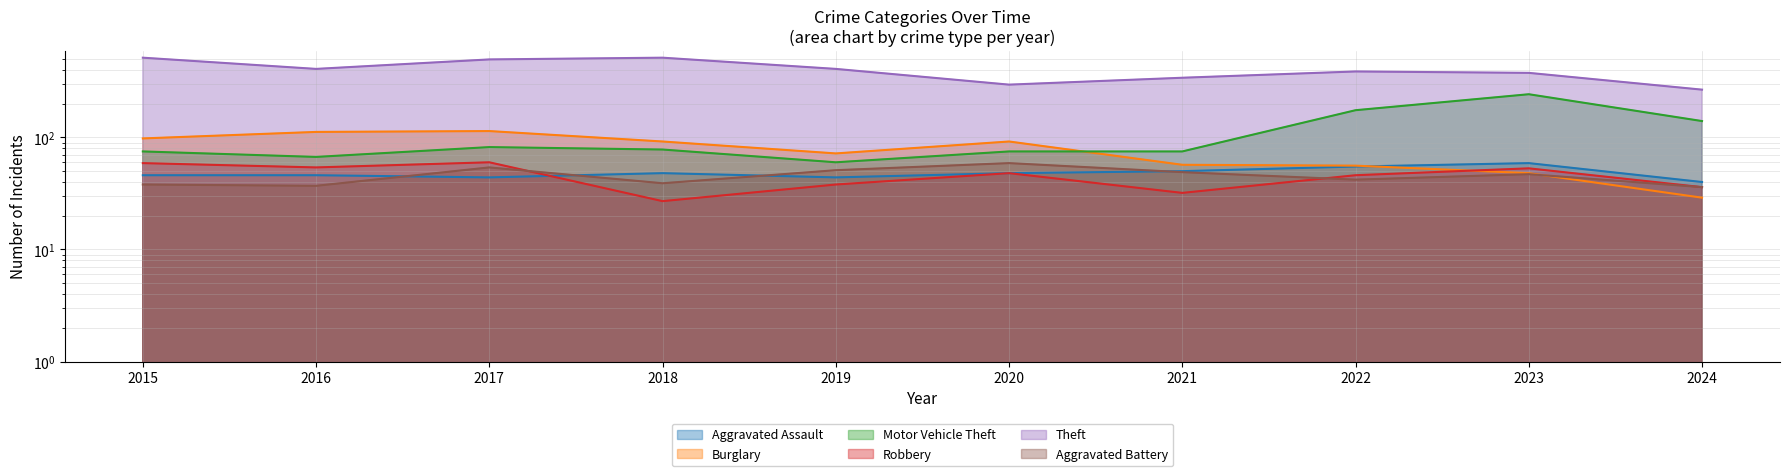

Reading left to right, extract all data points from this chart.

Aggravated Assault: 2015=46	2016=46	2017=44	2018=48	2019=44	2020=48	2021=50	2022=55	2023=59	2024=40
Burglary: 2015=98	2016=112	2017=114	2018=92	2019=72	2020=92	2021=57	2022=56	2023=48	2024=29
Motor Vehicle Theft: 2015=75	2016=67	2017=82	2018=78	2019=60	2020=75	2021=75	2022=175	2023=243	2024=140
Robbery: 2015=59	2016=54	2017=60	2018=27	2019=38	2020=48	2021=32	2022=46	2023=53	2024=36
Theft: 2015=515	2016=409	2017=497	2018=515	2019=409	2020=296	2021=341	2022=388	2023=377	2024=267
Aggravated Battery: 2015=38	2016=37	2017=54	2018=39	2019=51	2020=59	2021=49	2022=42	2023=47	2024=36